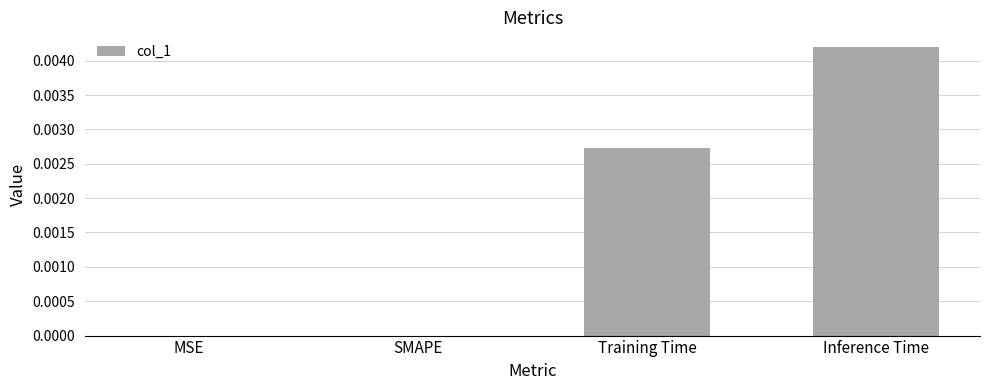

Is it true that the value at SMAPE is 0.0?

True